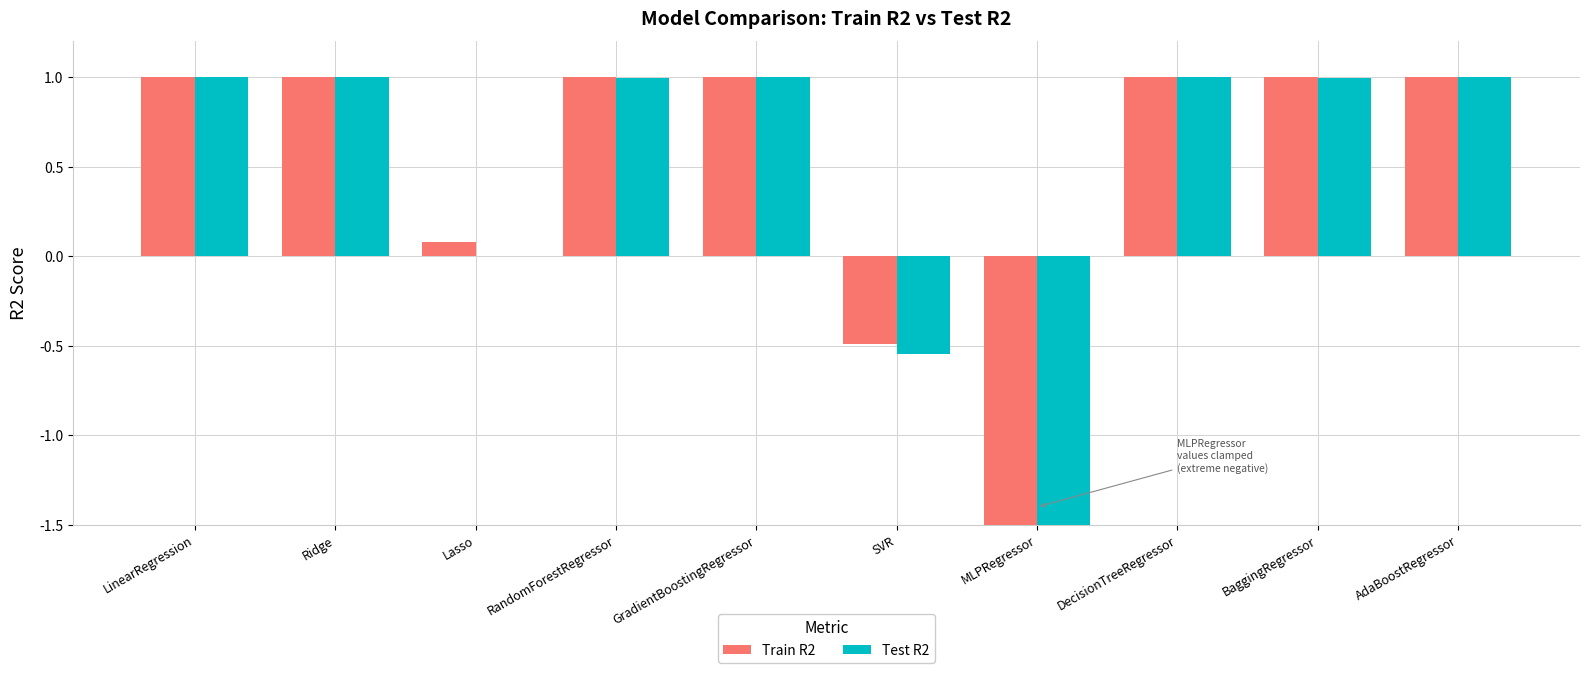

Is it true that Test R2 equals 1.0 at GradientBoostingRegressor?

True